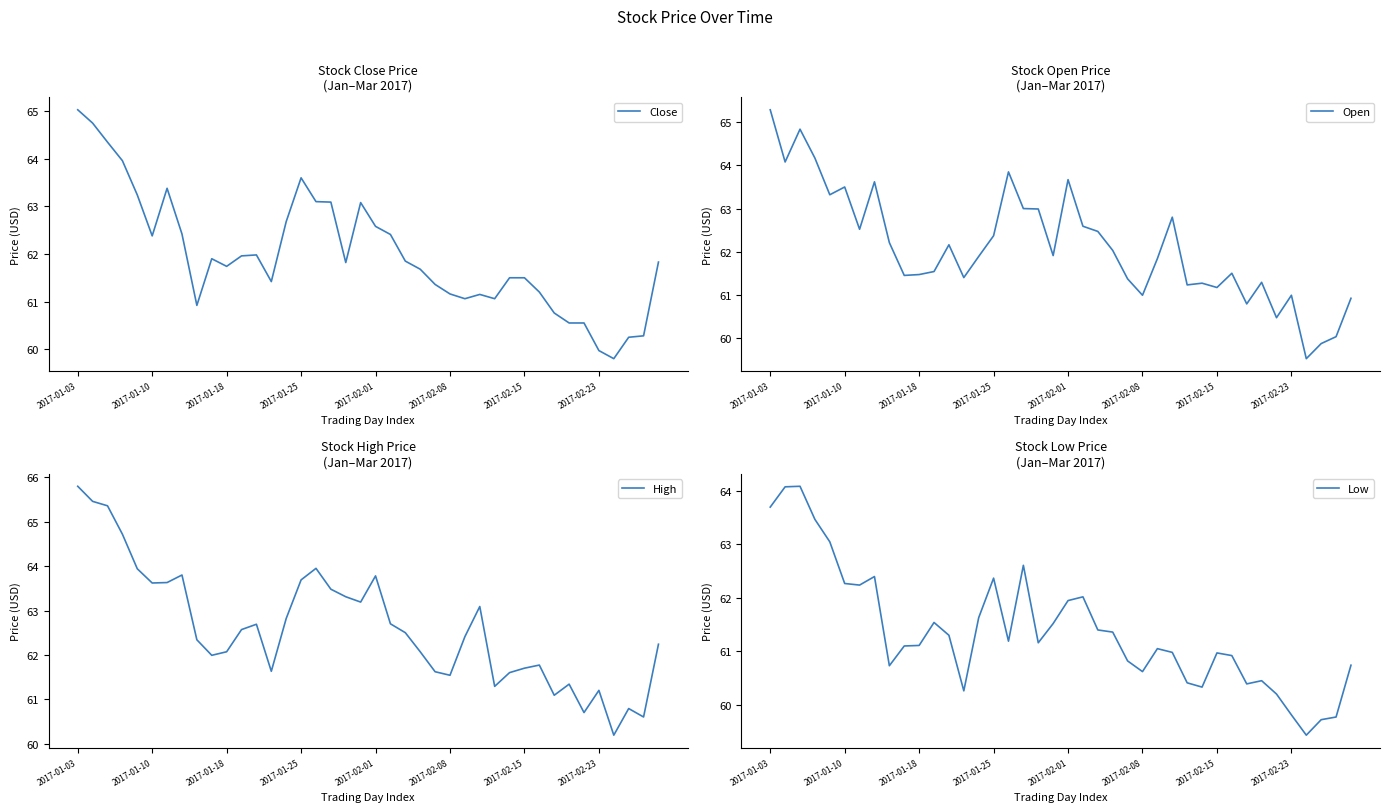

What is the sum of the High values at 32 and 21?

123.8